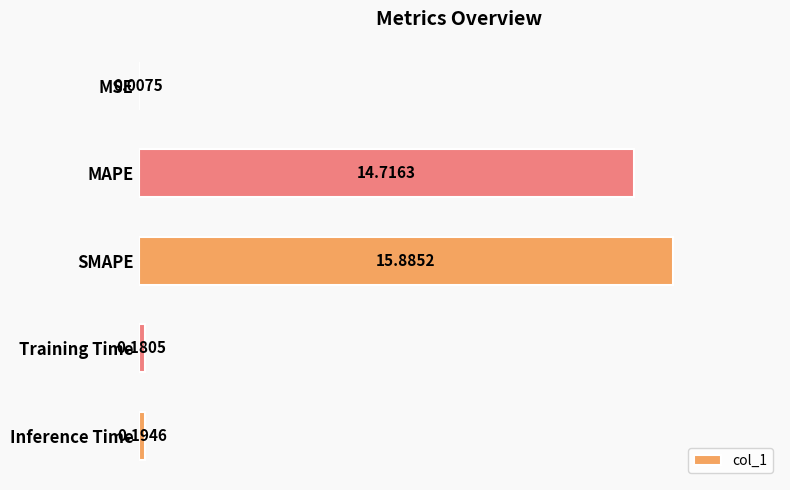

Which has a higher value, SMAPE or Inference Time?

SMAPE